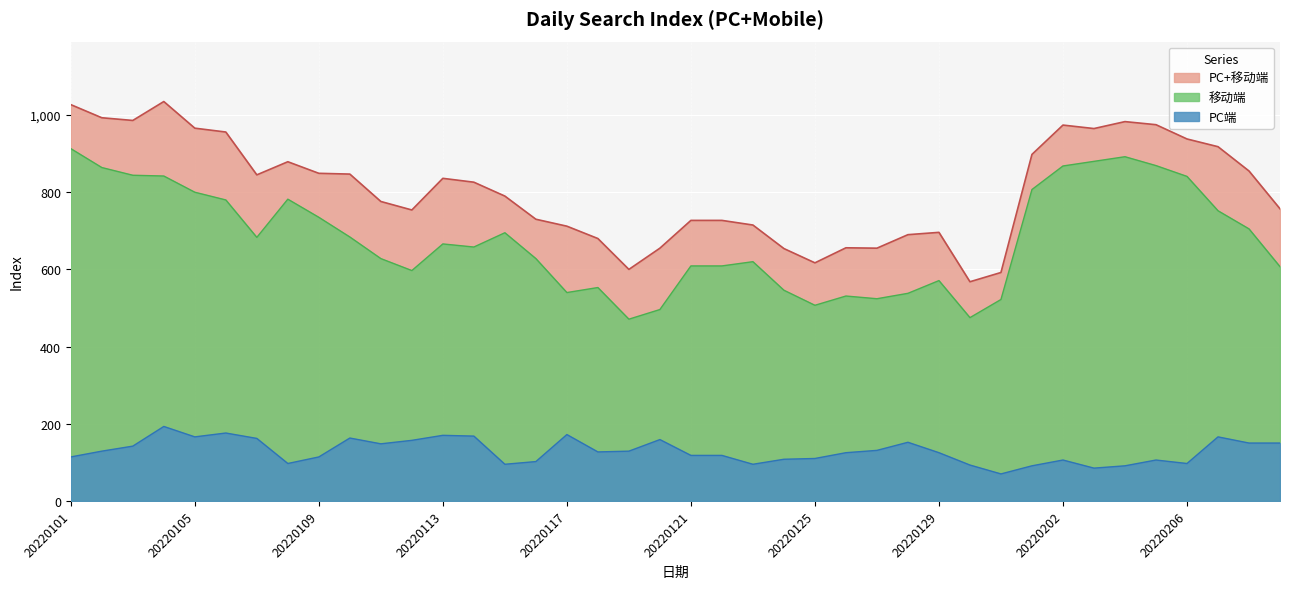

What are all the series names shown in the legend?

PC+移动端, 移动端, PC端